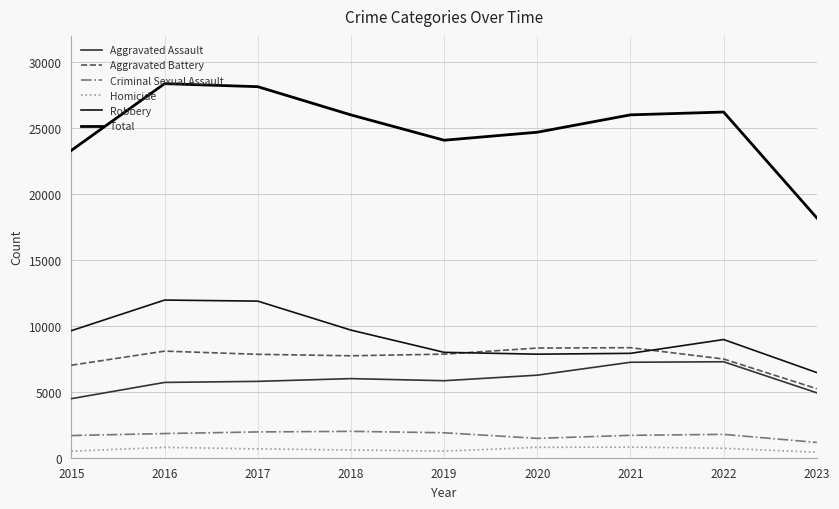

What is the difference between the second highest and minimum values in the Aggravated Assault series?

2762